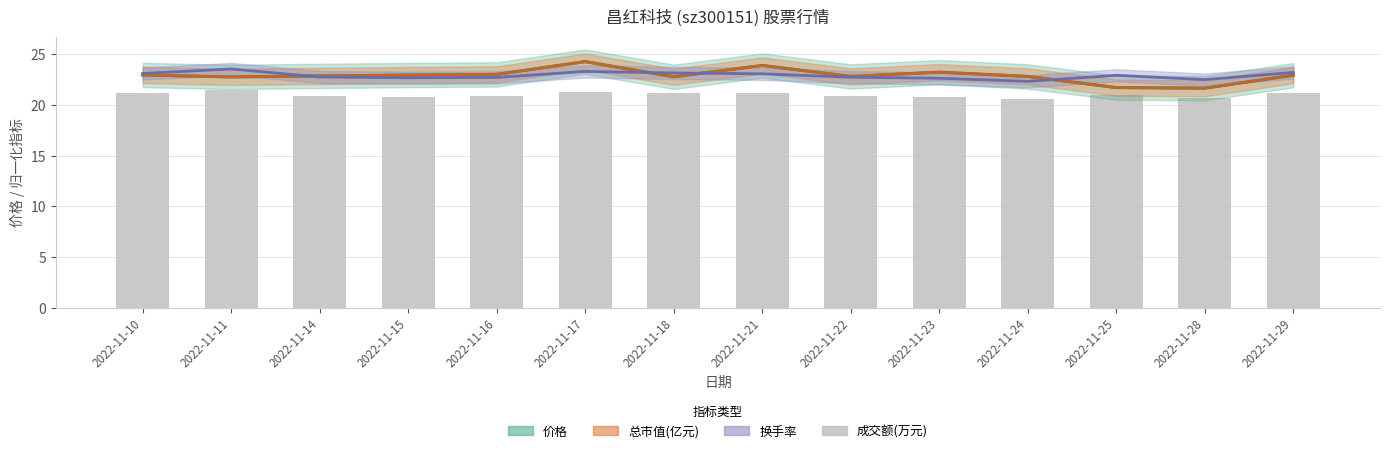

What is the spread (max minus min) of values at 2022-11-28?

1.8